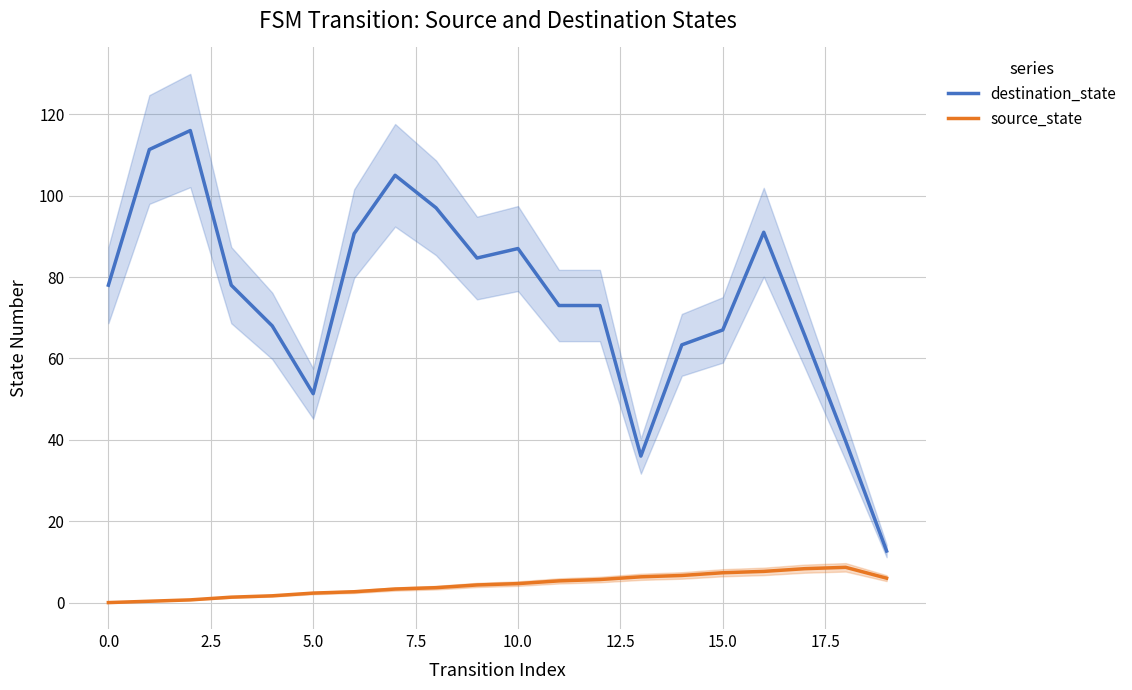

What is the difference between the second highest and second lowest values in the source_state series?

8.0